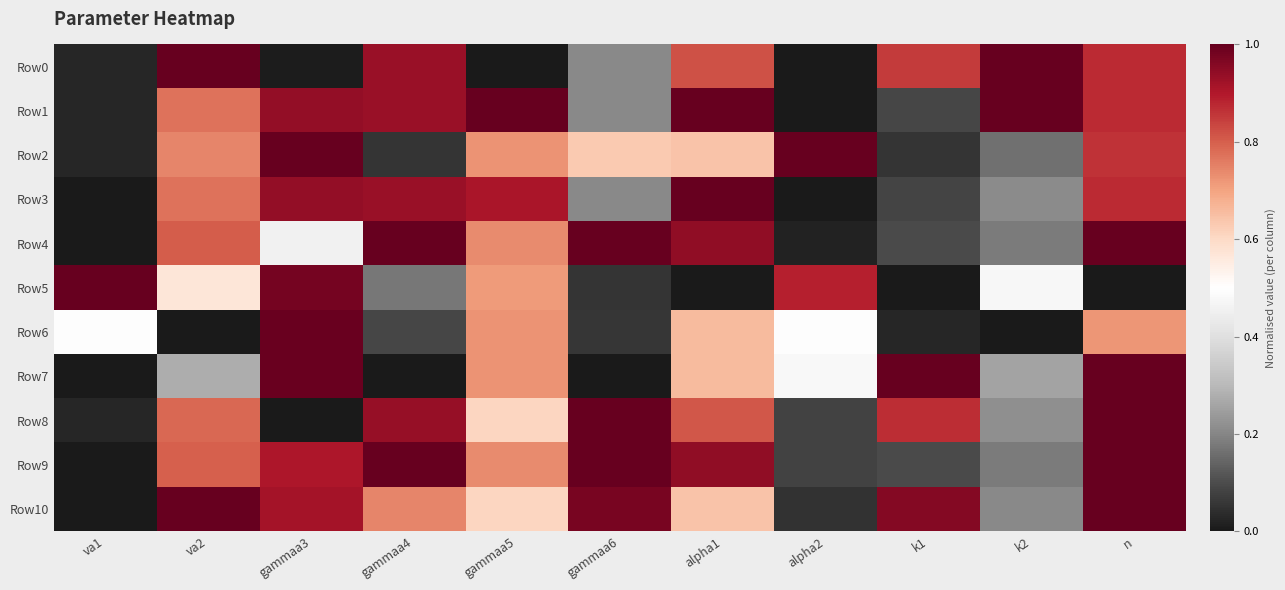

At how many categories does at least one series exceed 0?

11